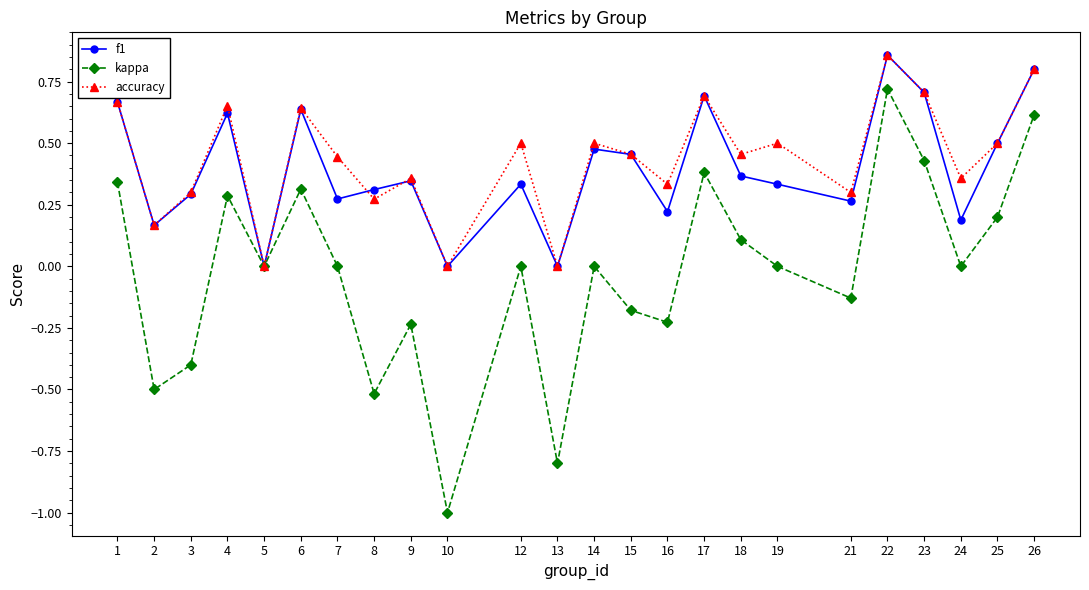

Which category has the highest value across all series?

22